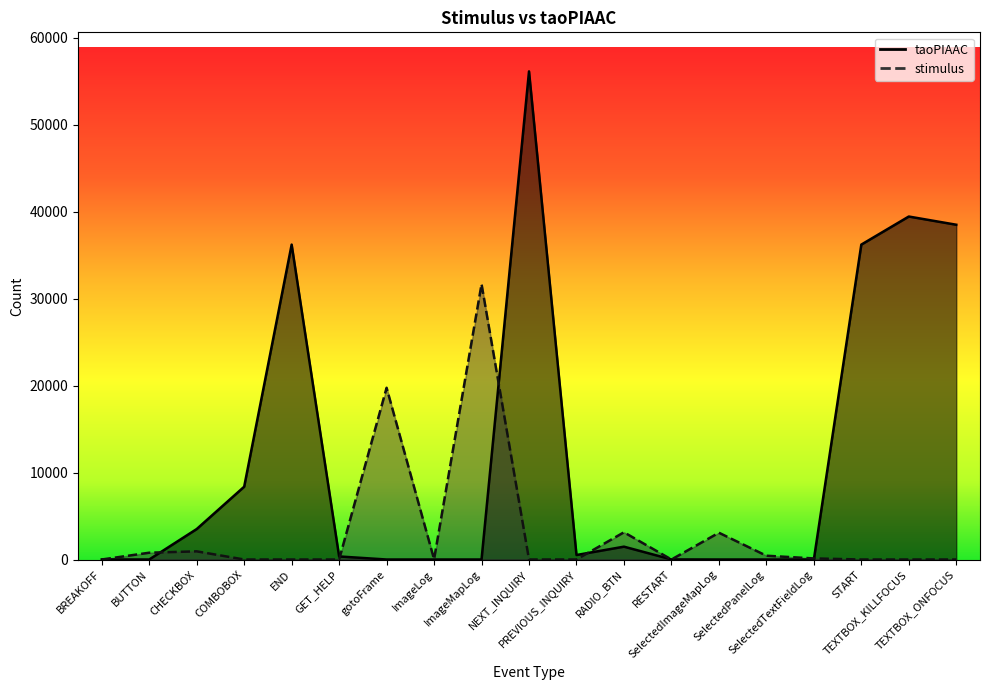

Reading right to left, extract all data points from this chart.

stimulus: 0	0	0	123	435	3079	0	3131	0	0	31671	30	19750	0	0	0	938	781	0
taoPIAAC: 38502	39446	36218	0	0	0	10	1476	516	56139	0	0	0	351	36218	8372	3503	0	7